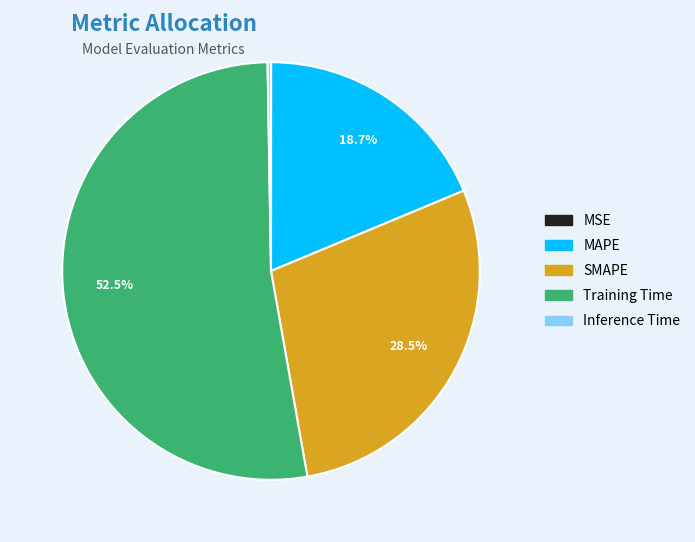

Between Training Time and SMAPE, which is larger?

Training Time